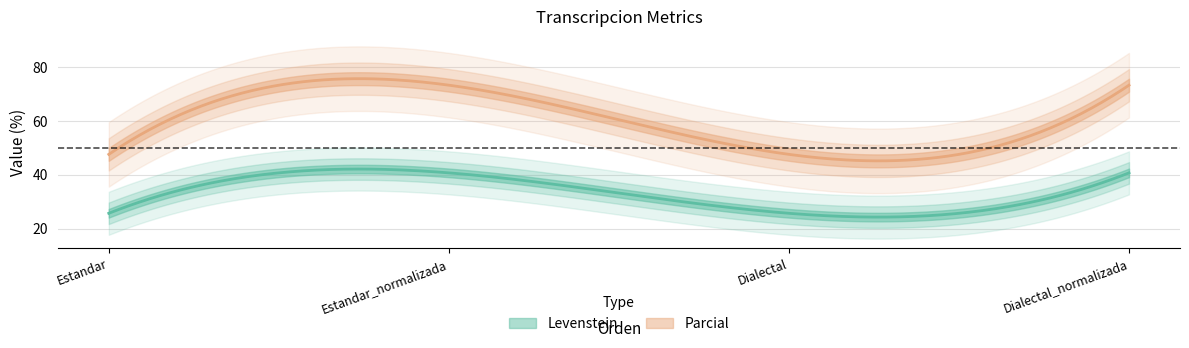

What is the average value of the Parcial series?

60.5